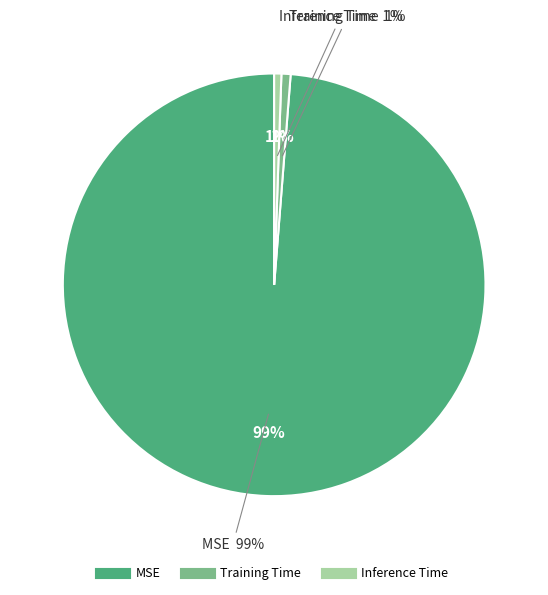

Between Training Time and MSE, which is larger?

MSE